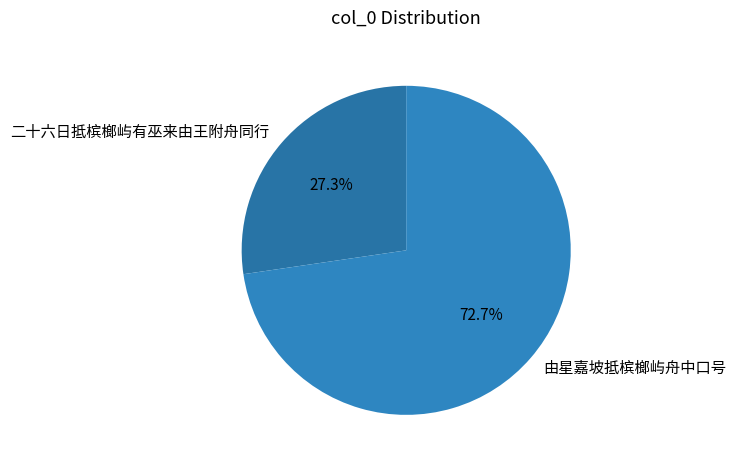

Is 二十六日抵槟榔屿有巫来由王附舟同行 the majority of the pie?

No